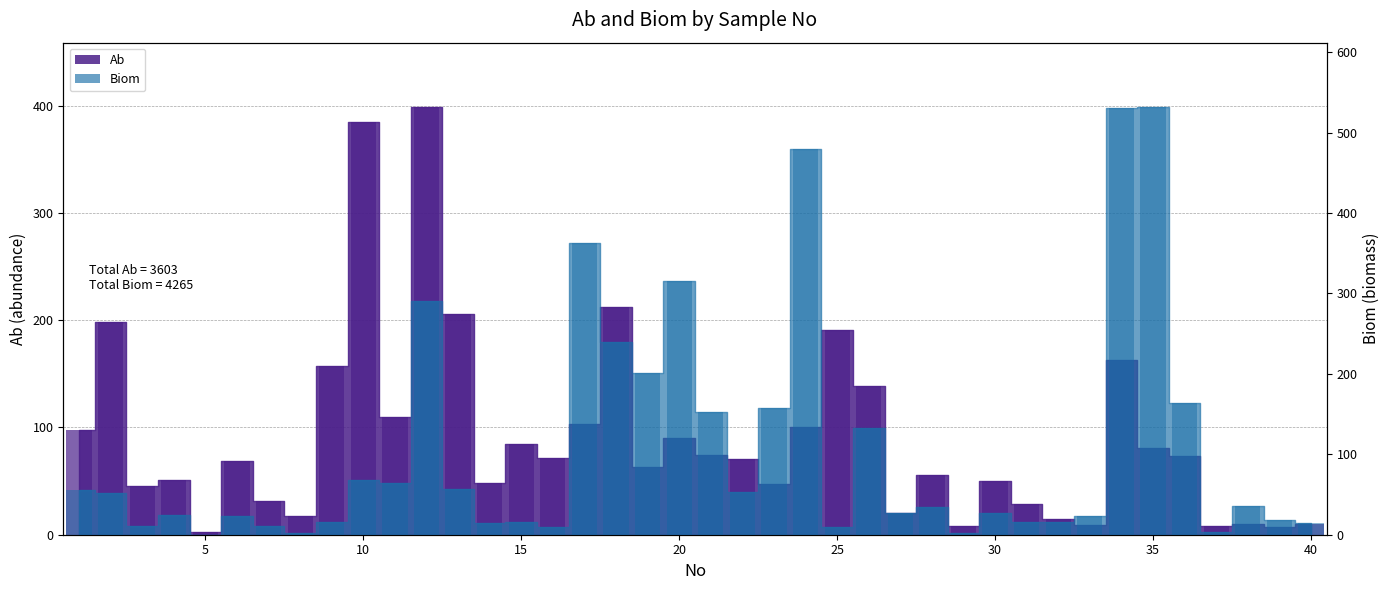

List the series in order of their overall mean, highest first.

Biom, Ab